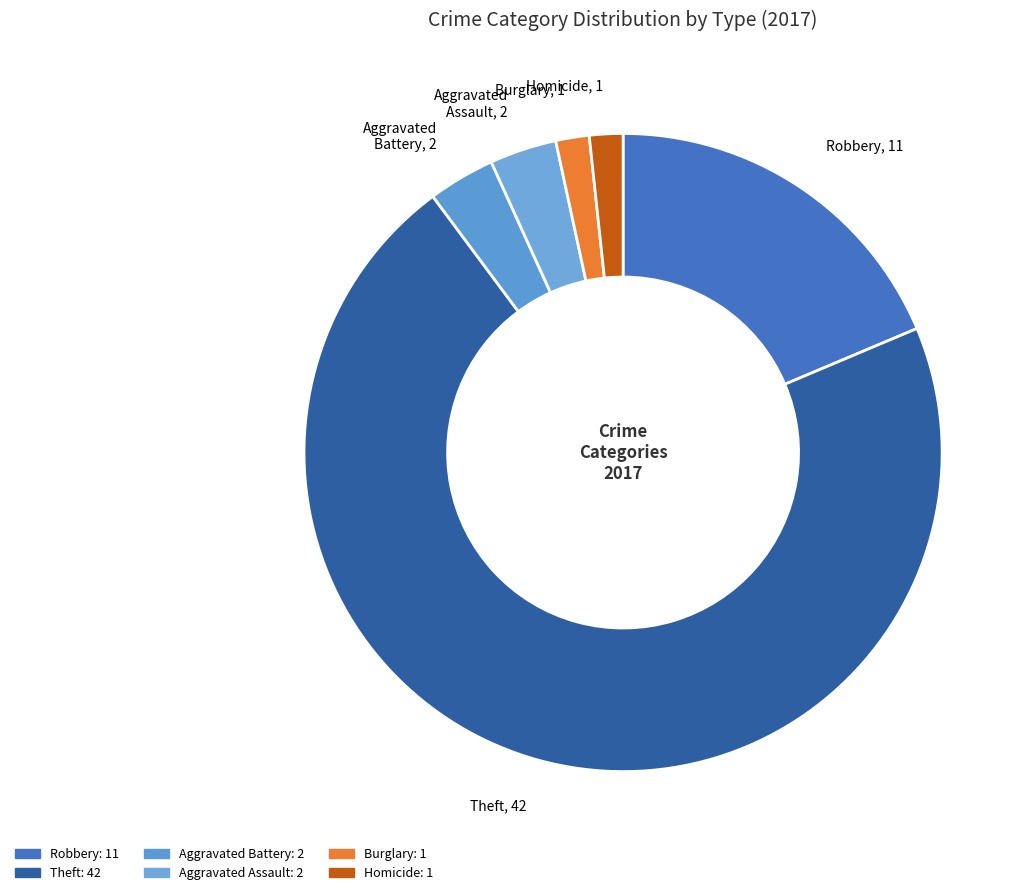

Count the number of slices in the pie.

6